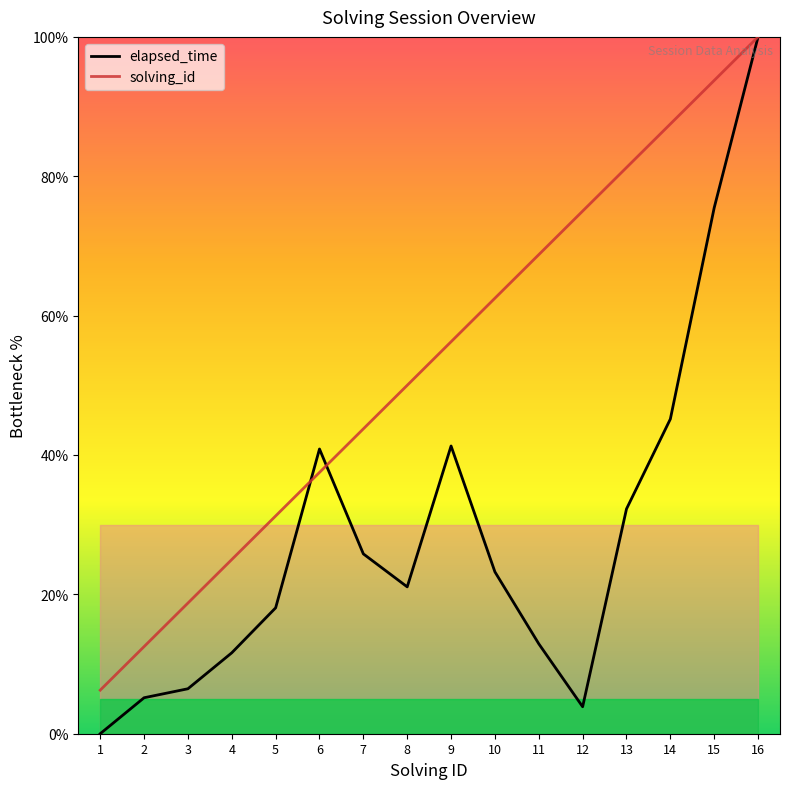

How many values in the elapsed_time series are below 23?

8